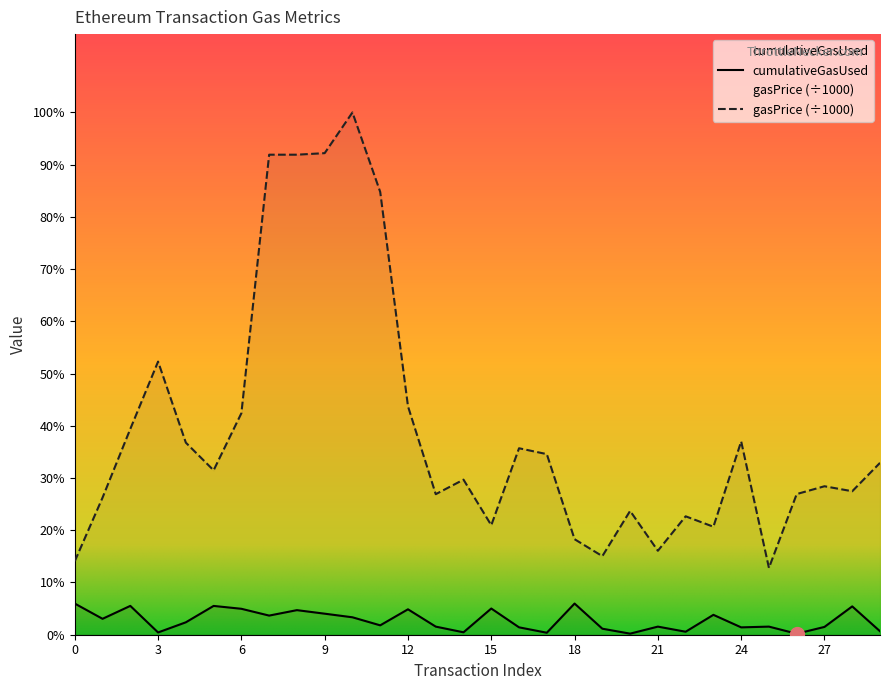

How many data points does each series have?

30